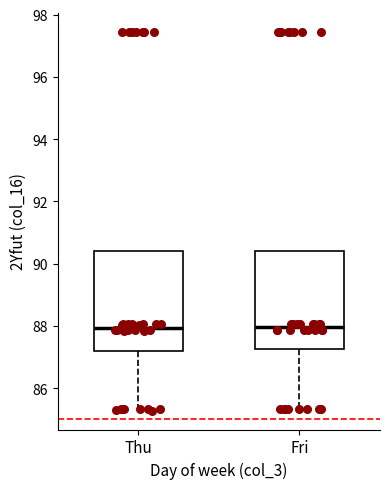

Where is the lower edge of the box for Fri on the y-axis? The values are not printed on the chart, so give them approximately, as read against the axis.

87.2